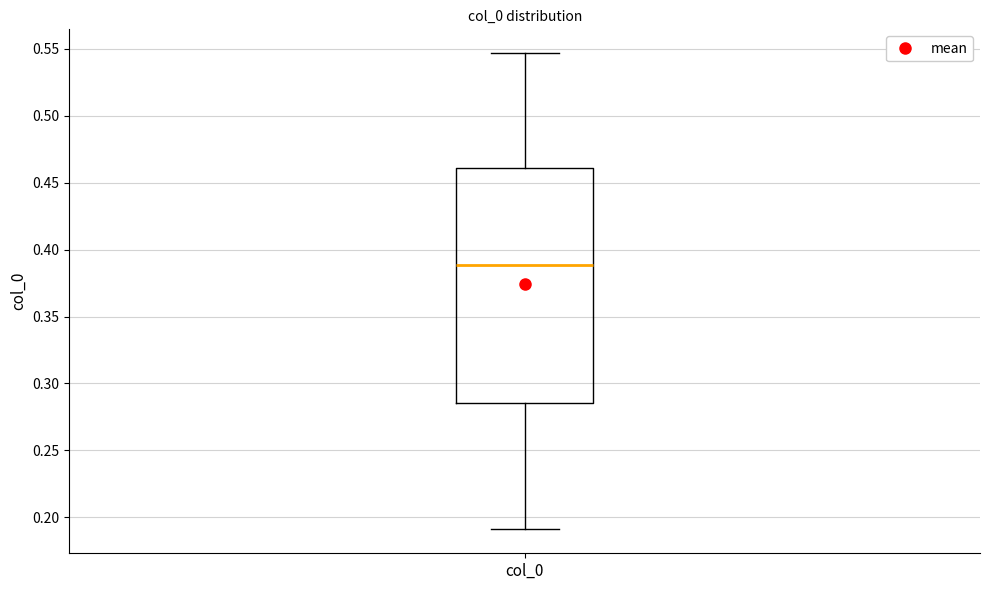

Where is the lower edge of the box for col_0 on the y-axis? The values are not printed on the chart, so give them approximately, as read against the axis.

0.285